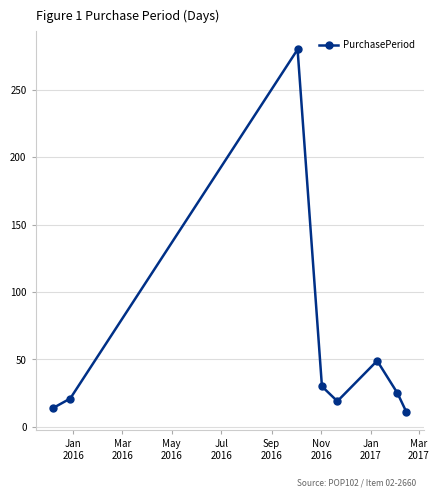

How many points are lower than both their immediate neighbors (excluding endpoints)?

1